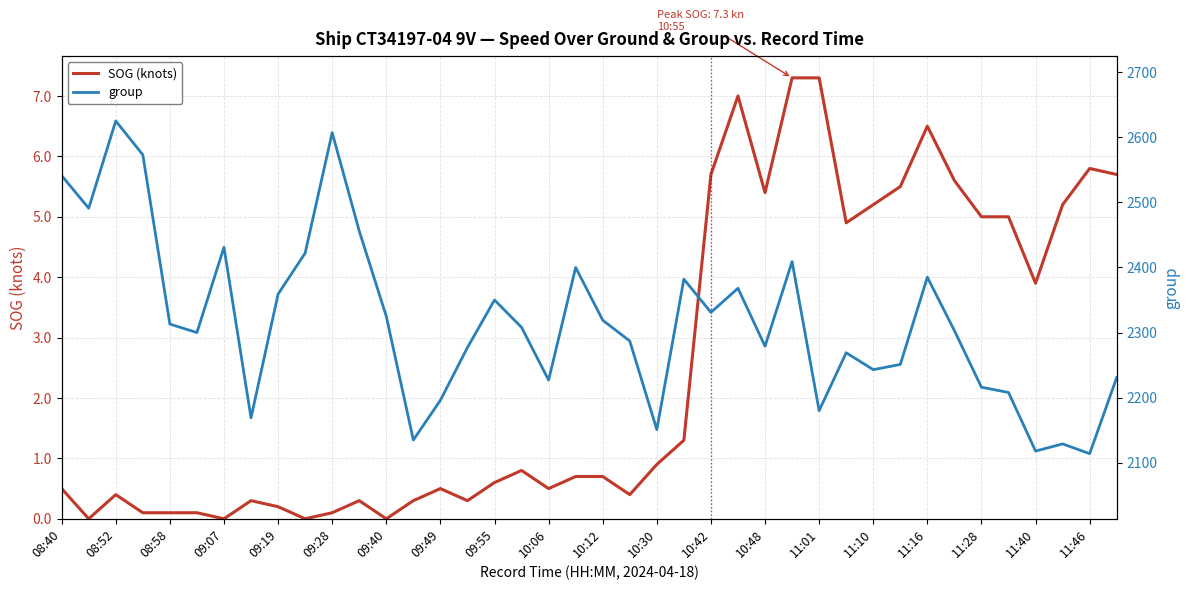

How many data points in SOG (knots) are above 0?

36